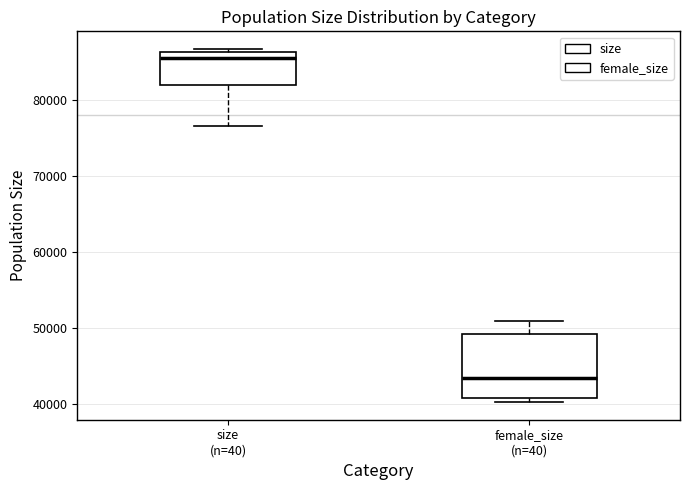

Reading left to right, read every box against the y-axis: the position of its median line, the range the box covers, and the ends of its whiskers. The values are not printed on the chart, so give them approximately, as read against the axis.

size (n=40): median 86000 (just below the box's upper edge), box 82000 to 86000, whiskers 77000 to 87000
female_size (n=40): median 43000, box 41000 to 49000, whiskers 40000 to 51000